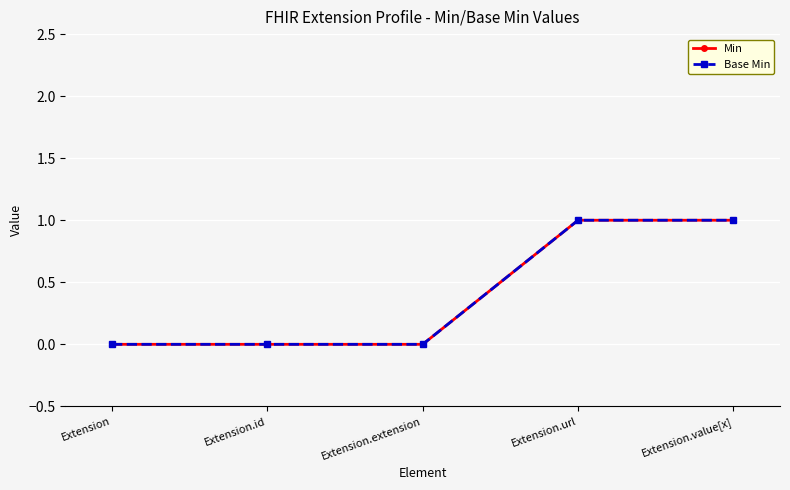

Is the value of Base Min at Extension.id greater than the value of Min at Extension.url?

No